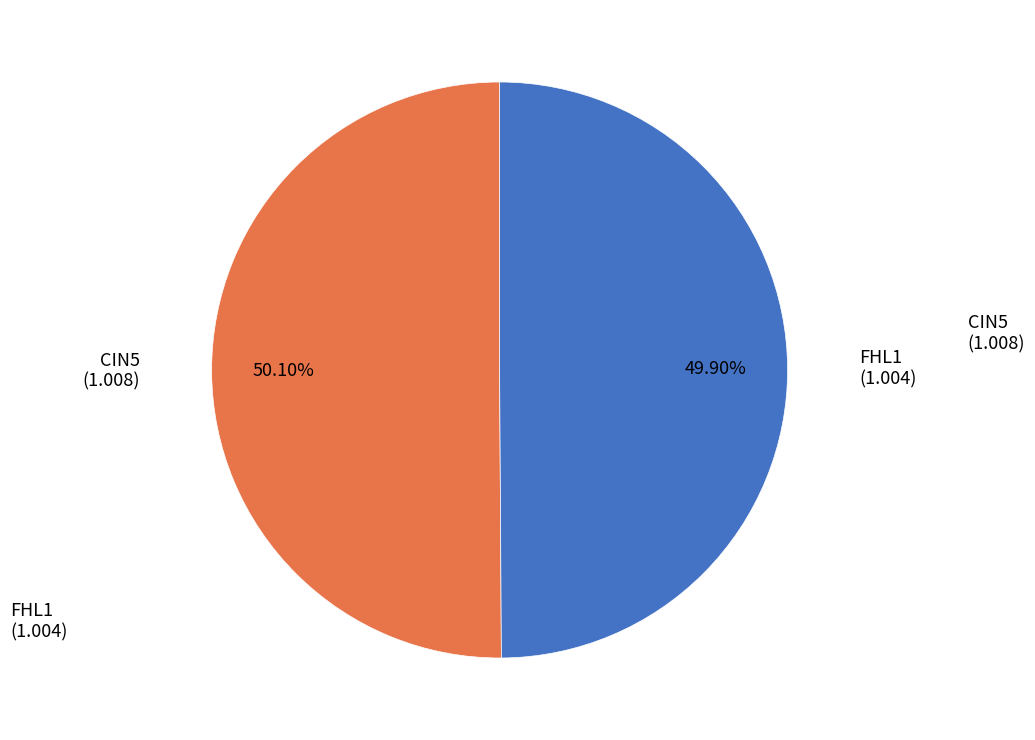

Is there any slice that represents more than half of the pie?

Yes